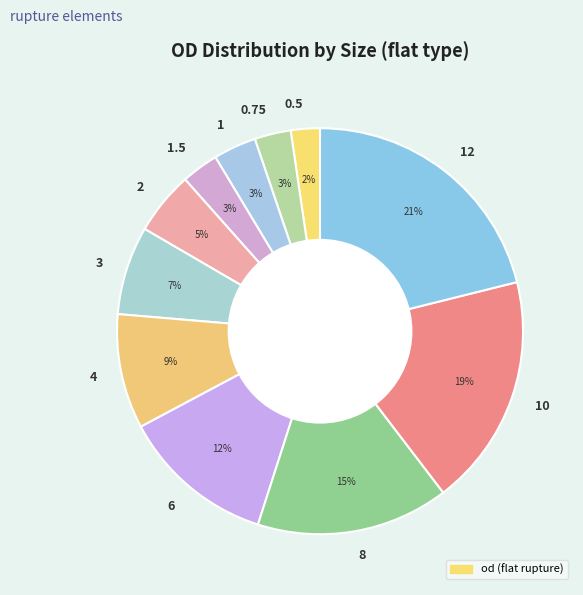

What is the largest slice in the pie chart?

12